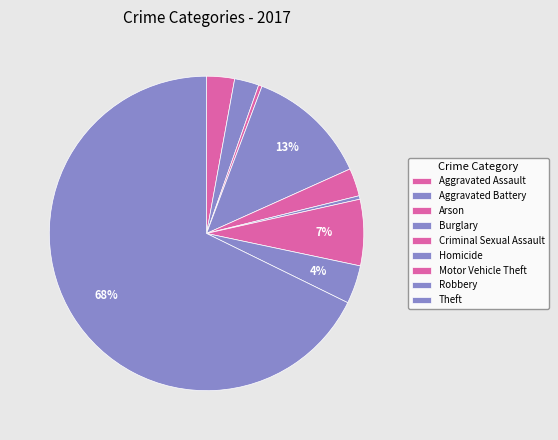

Which category has the smallest portion of the pie?

Arson